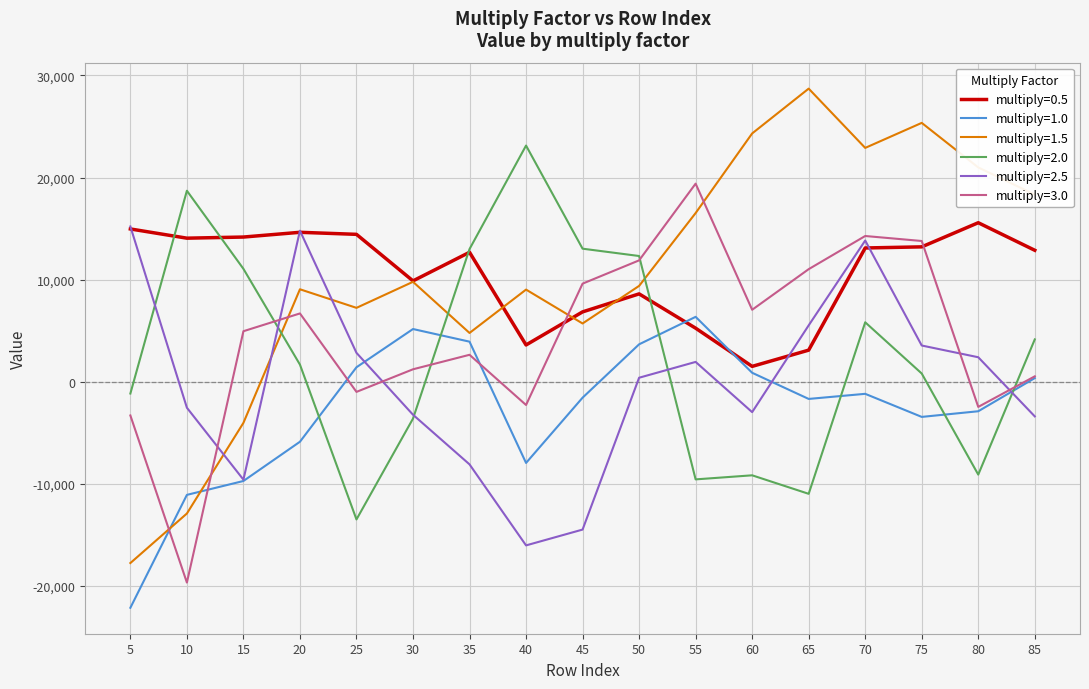

What is the minimum value for multiply=3.0?

-19662.8